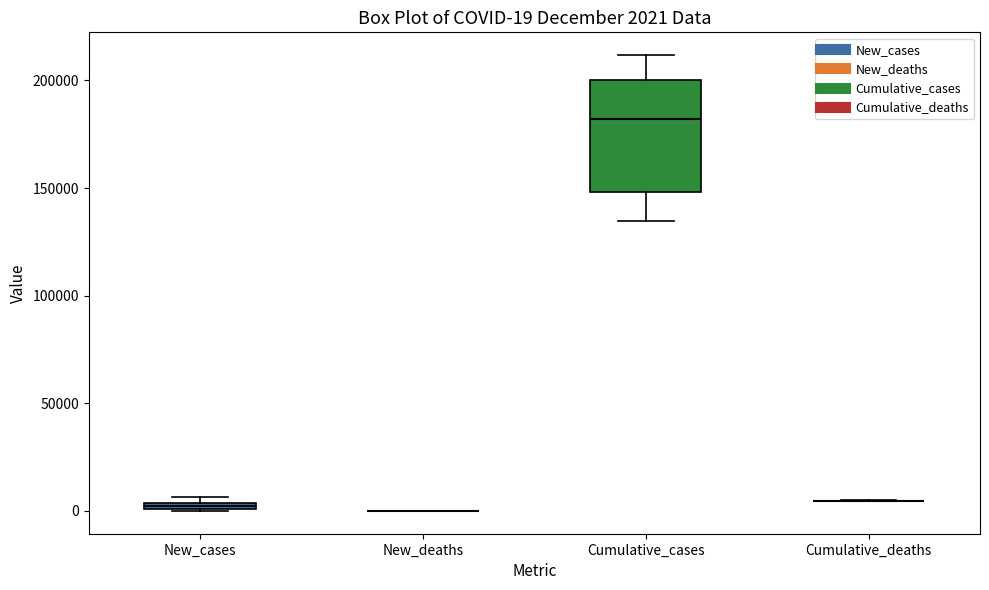

Which box is the tallest, from its lower edge to its upper edge?

Cumulative_cases